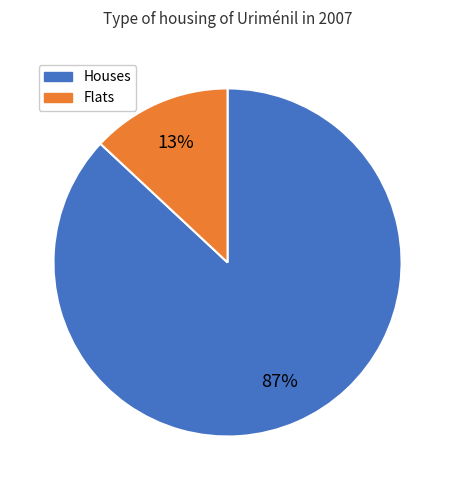

Is there a majority slice in this chart?

Yes